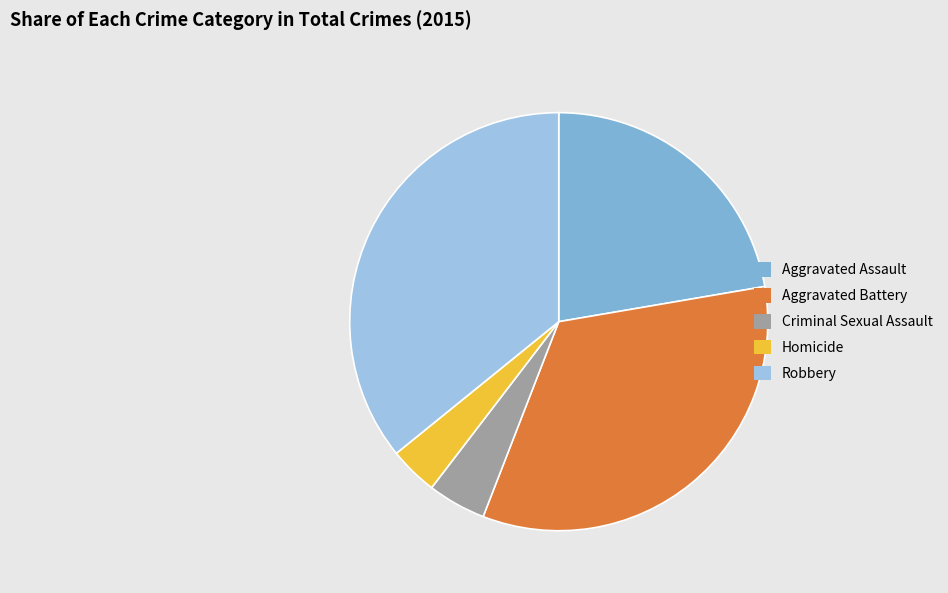

Does any single category account for the majority?

No